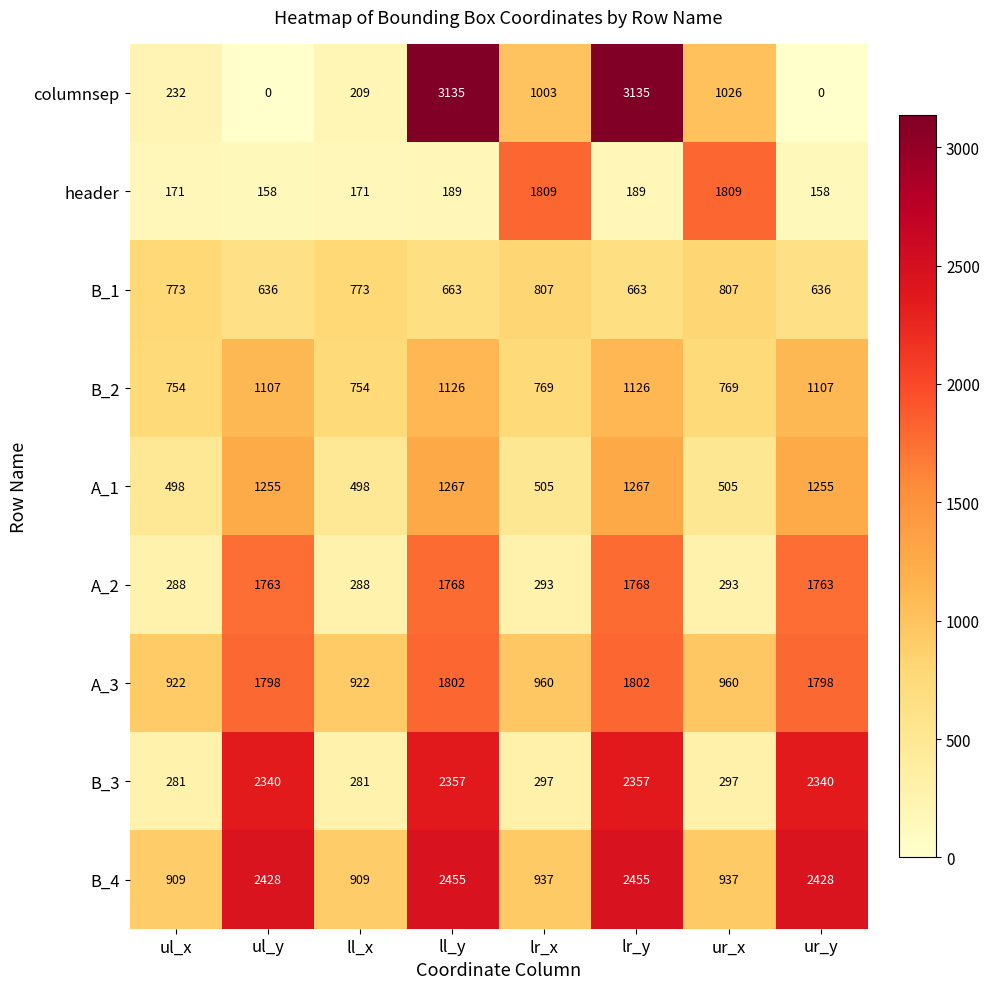

What is the average value of the B_1 series?

720